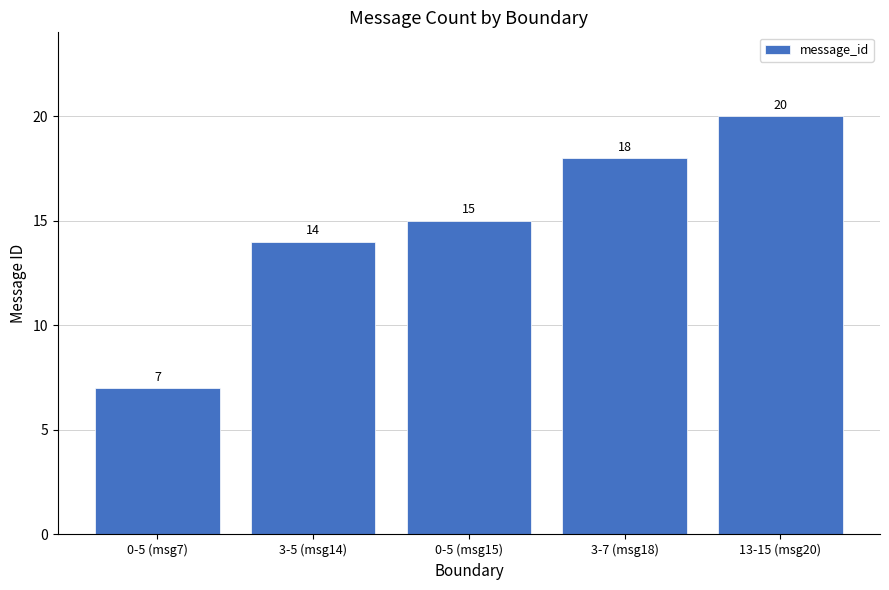

Is it true that the value at 3-5 (msg14) is 3?

False